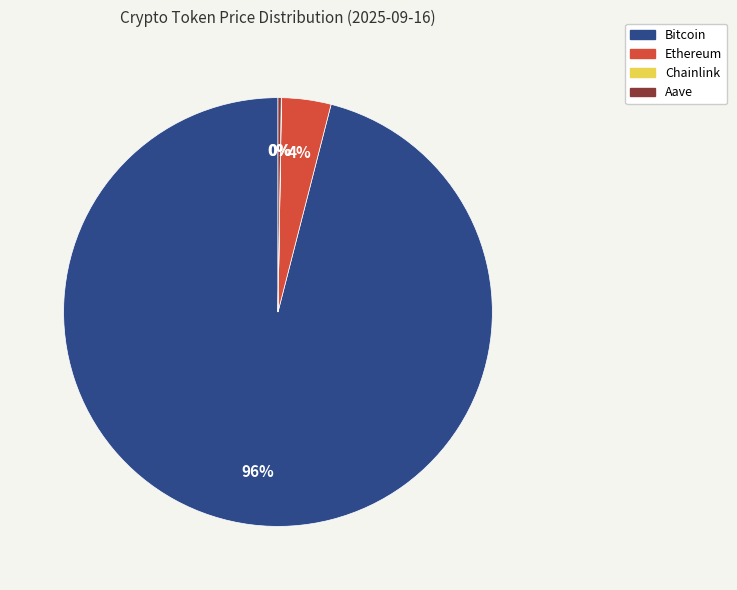

Is it true that Bitcoin is 91% of the pie?

False